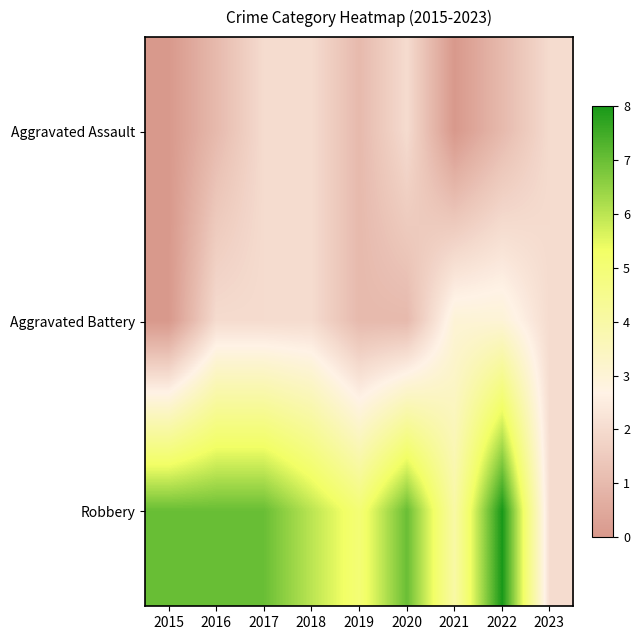

List the series in order of their peak value, lowest first.

Aggravated Assault, Aggravated Battery, Robbery